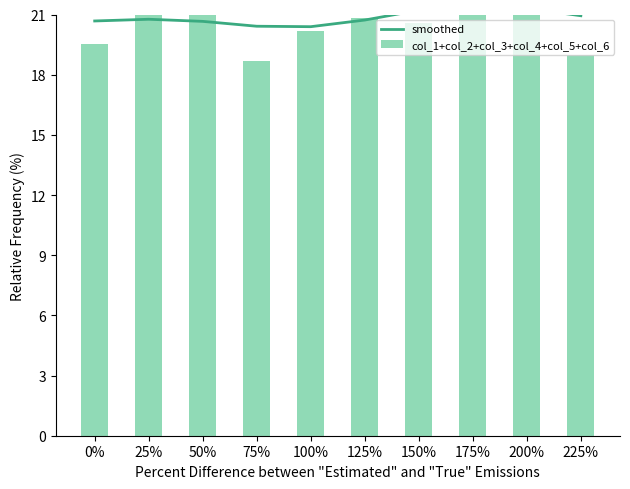

List the series in order of their overall mean, highest first.

smoothed, col_1+col_2+col_3+col_4+col_5+col_6